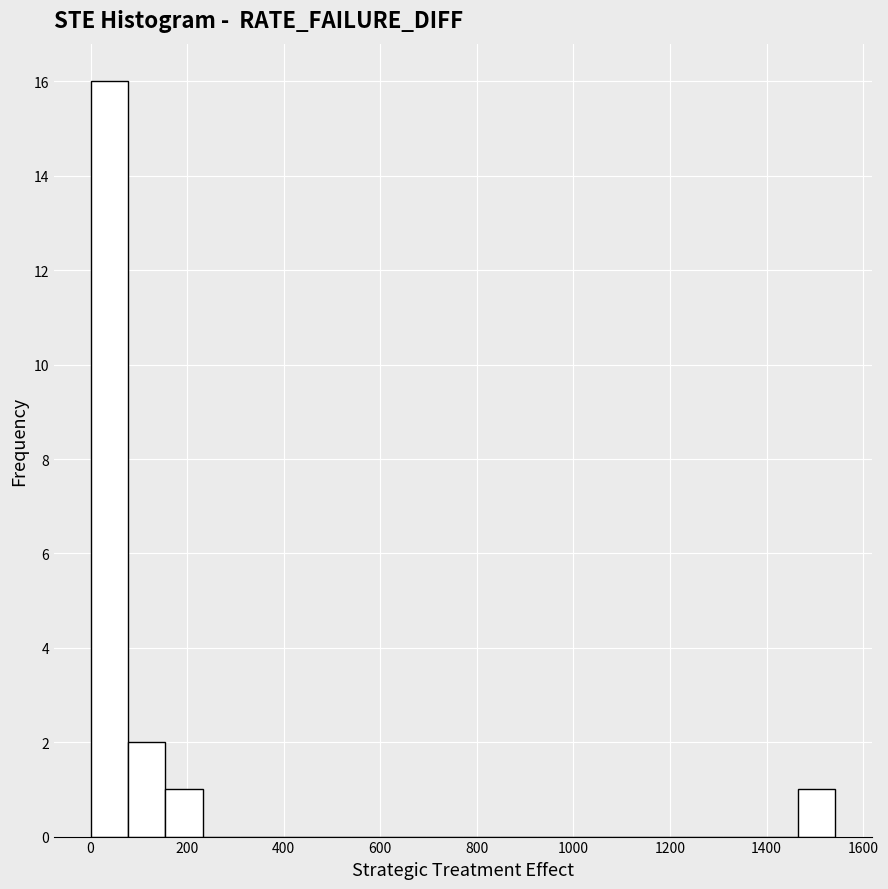

Read against the x-axis, roughly where is the centre of the tallest bar?

40